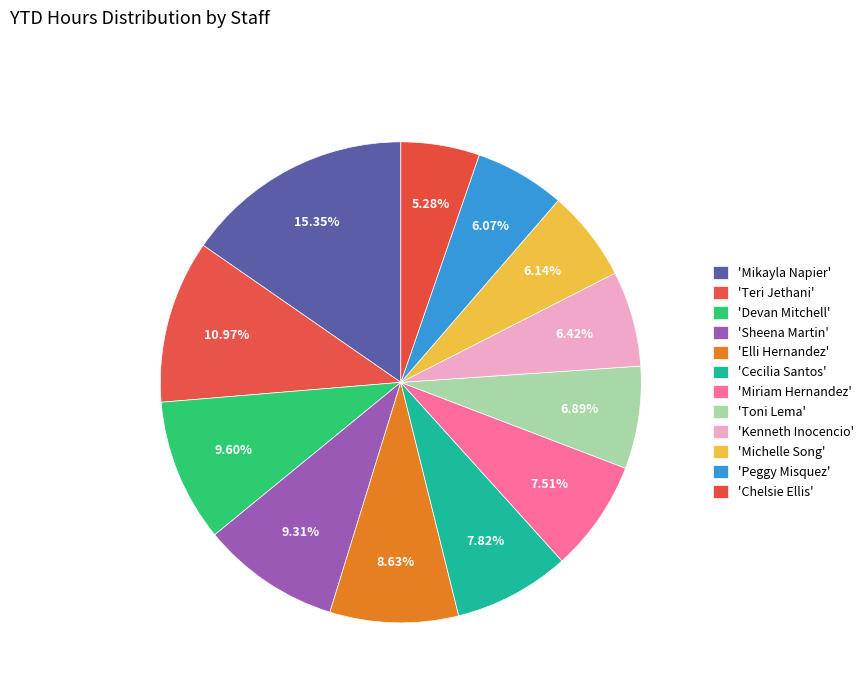

How many segments does this pie chart have?

12